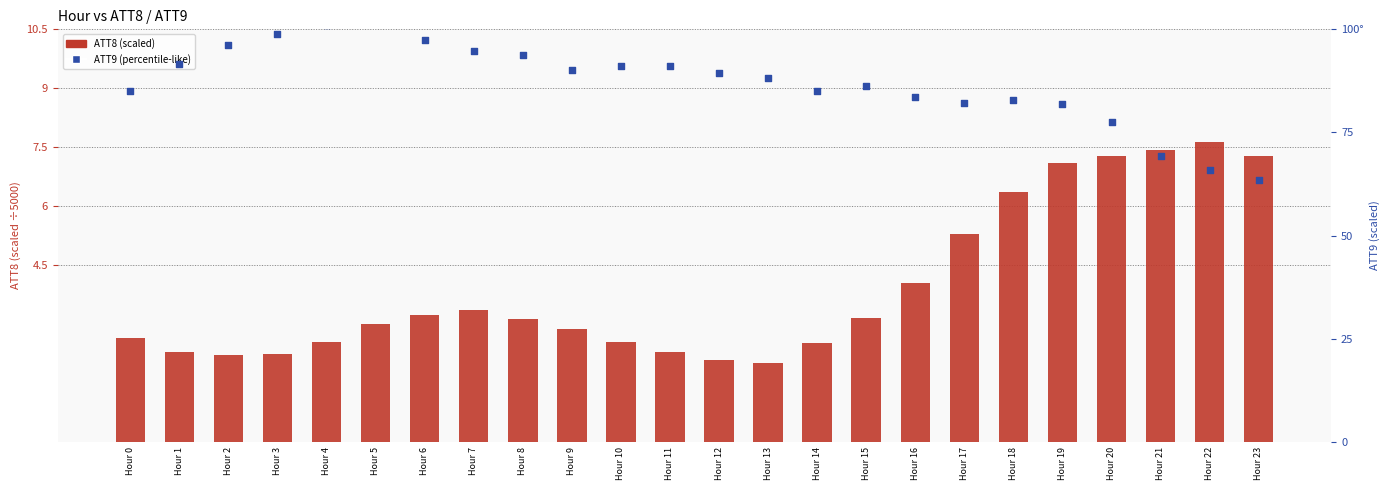

At which category is the sum across all series the highest?

Hour 5